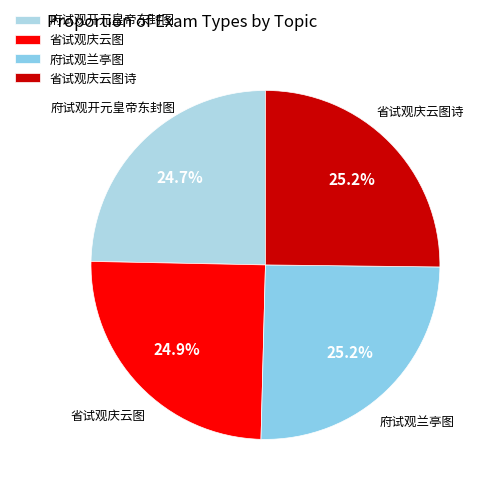

Is it true that 省试观庆云图 is 25% of the pie?

True